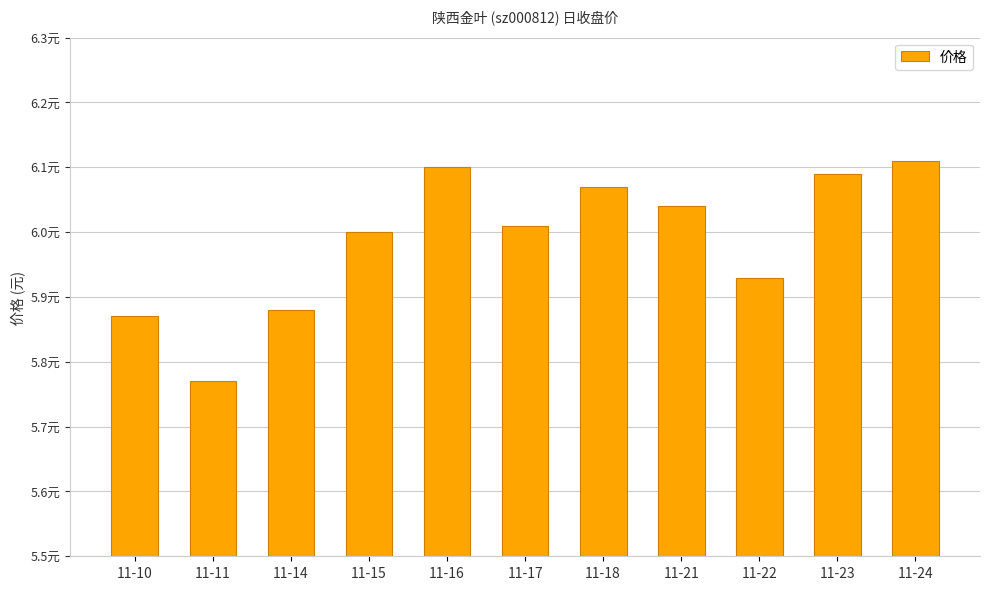

Are the bars horizontal?

No